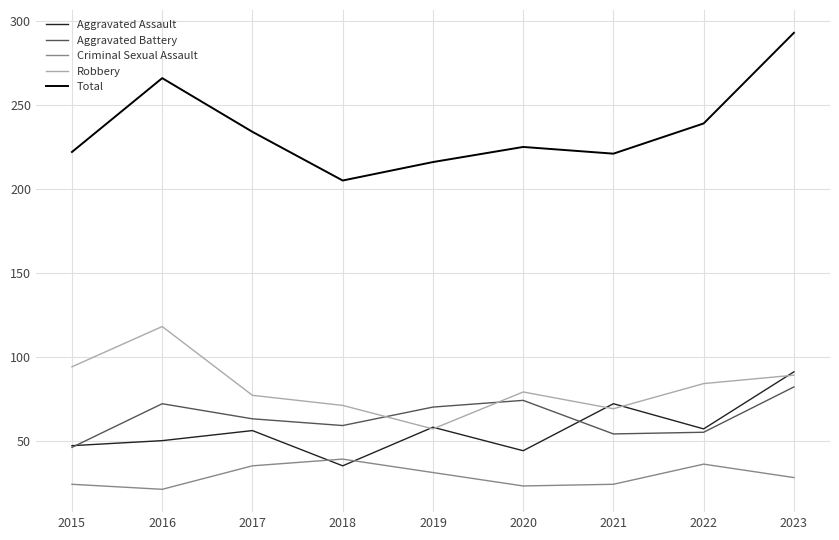

Rank the series at 2016 from highest to lowest value.

Total, Robbery, Aggravated Battery, Aggravated Assault, Criminal Sexual Assault